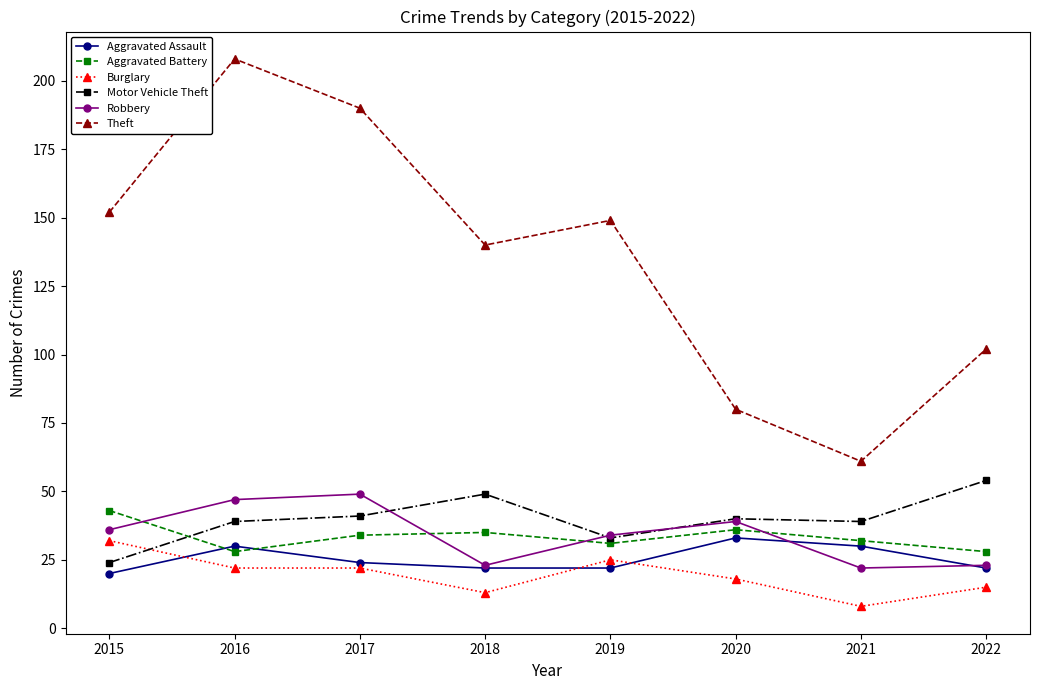

What is the greatest value displayed?

208